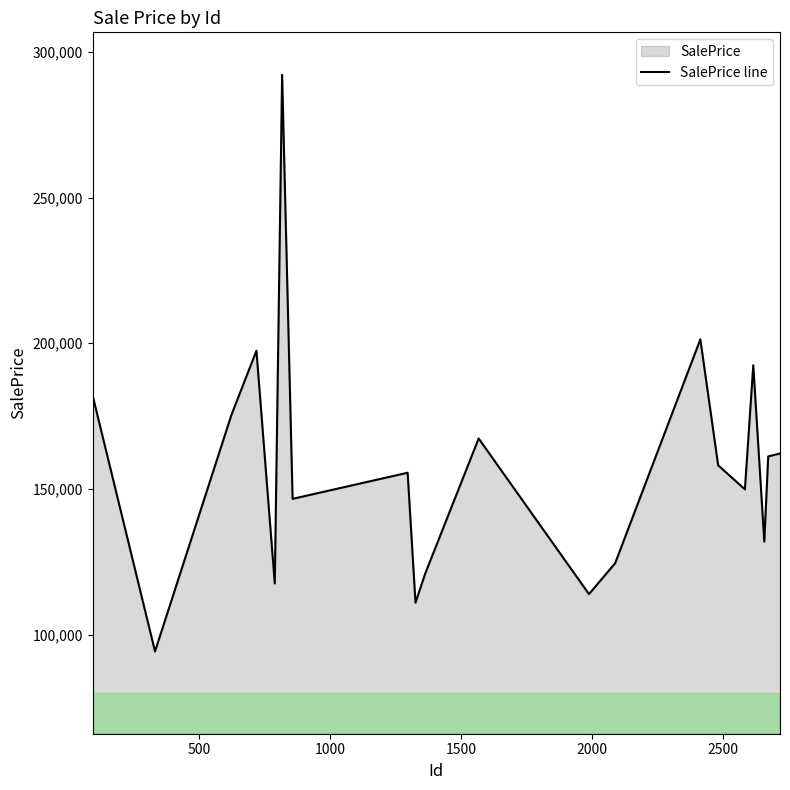

What is the difference between the maximum and minimum values?

197890.2